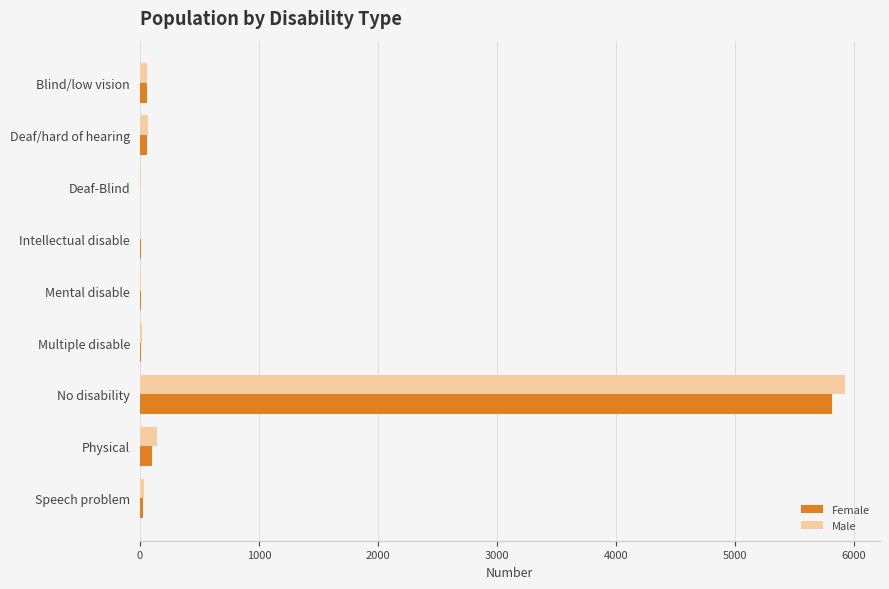

At which category is the sum across all series the highest?

No disability